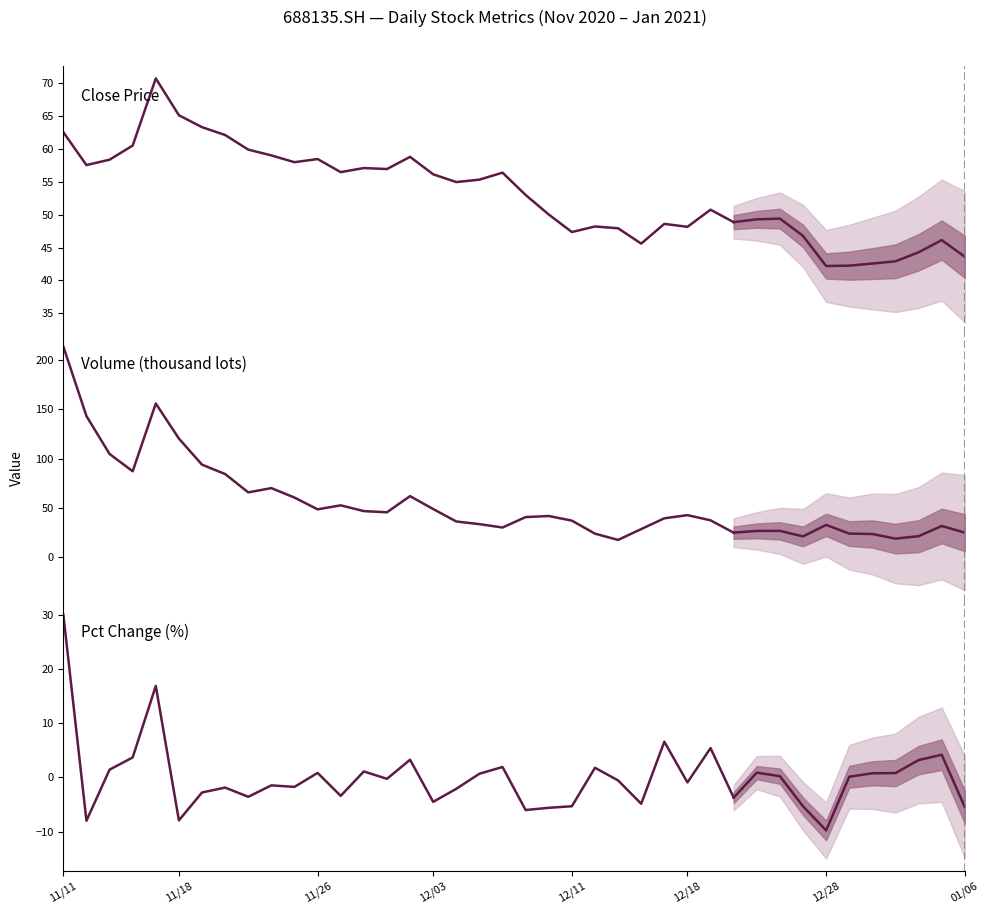

How many data points in Volume (thousand lots) are less than 48?

15